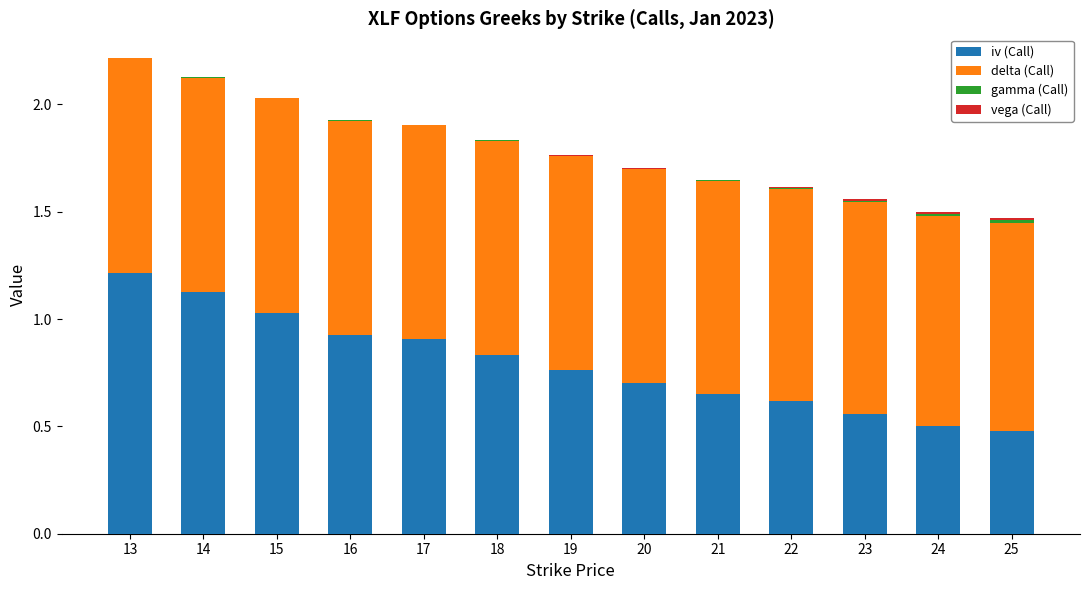

At which label does iv (Call) reach its peak?

13